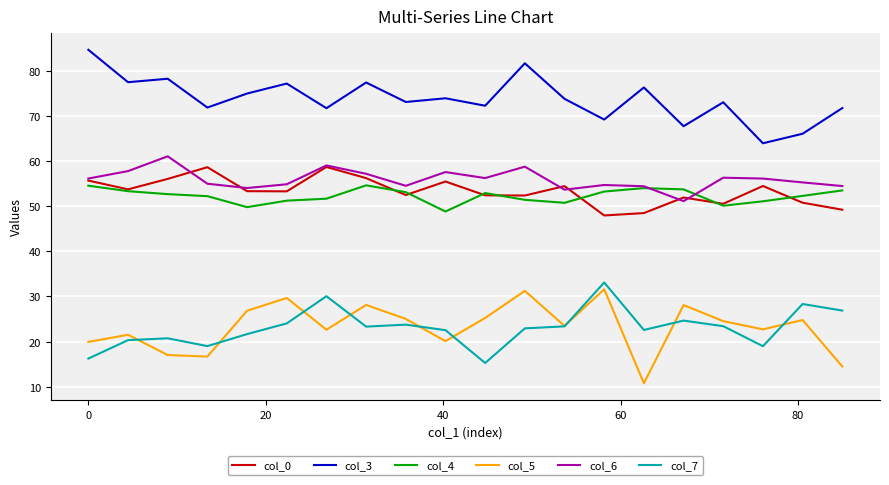

True or false: col_3 has more than 0 points higher than both neighbors.

True